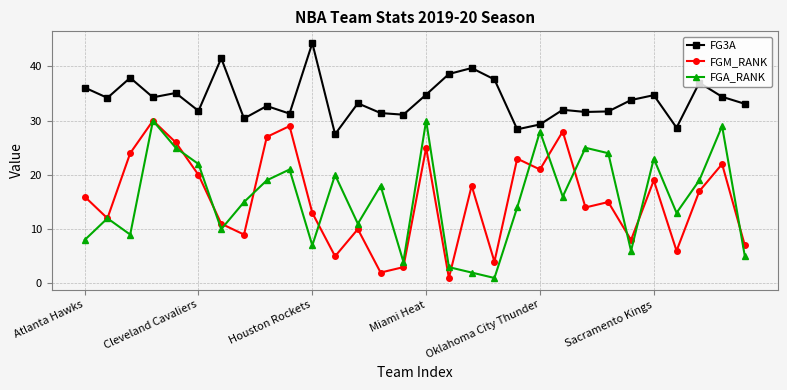

How many distinct data groups are displayed?

3